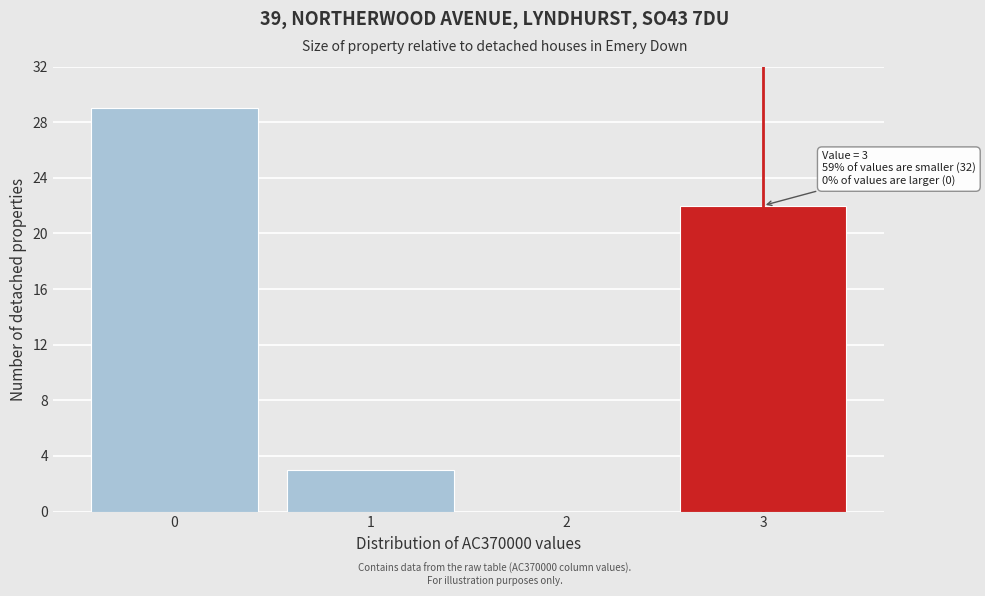

Reading right to left, what are all the values shown in this chart?

3=22	2=0	1=3	0=29